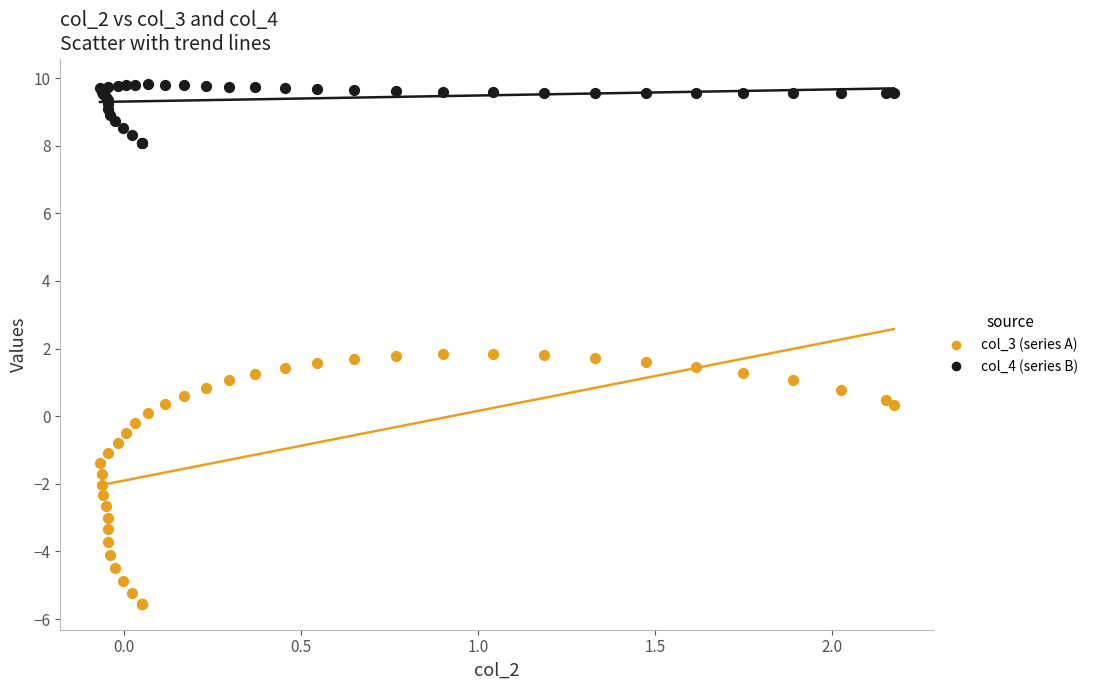

Which series reaches the minimum Y coordinate?

col_3 (series A)